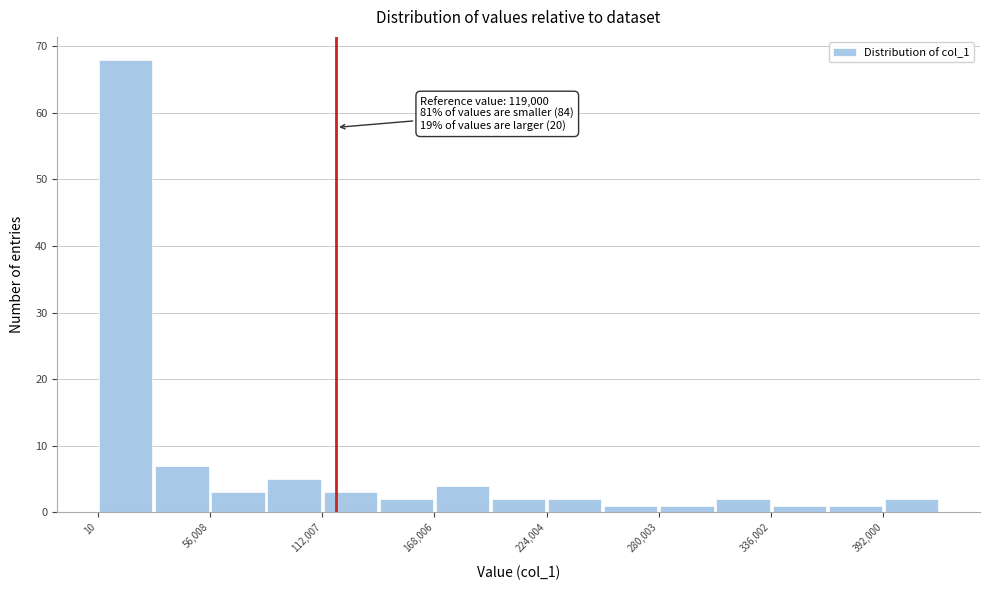

Read against the x-axis, roughly where is the centre of the tallest bar?

10000